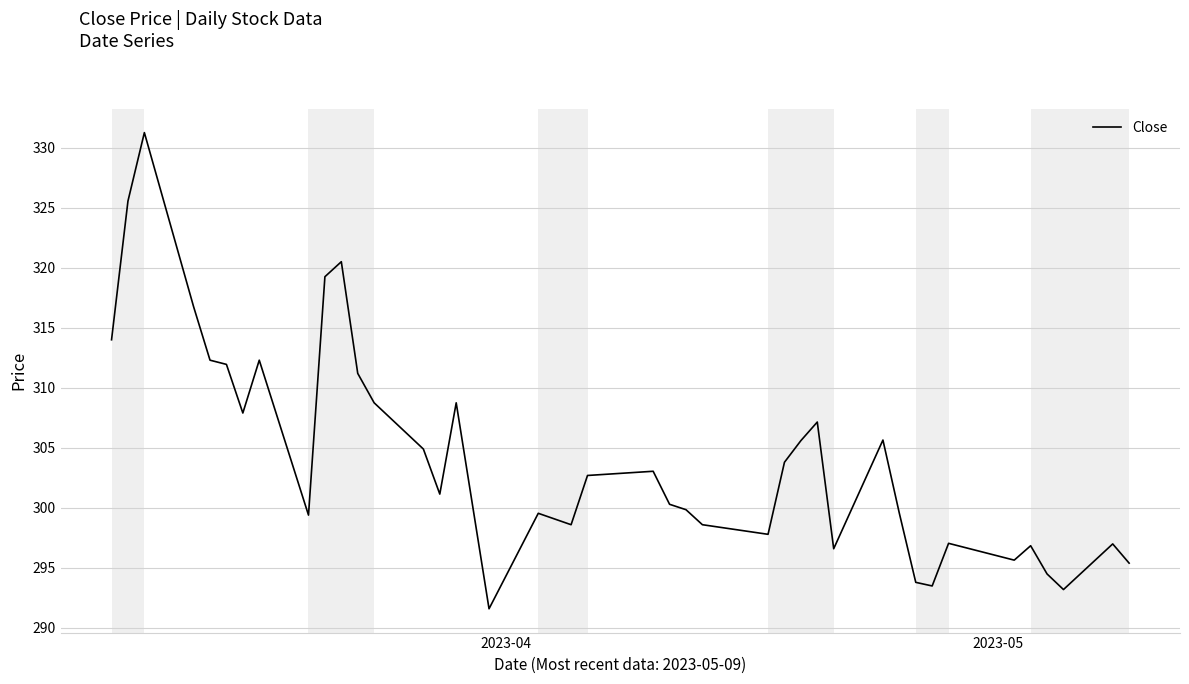

What is the smallest value displayed?

291.6